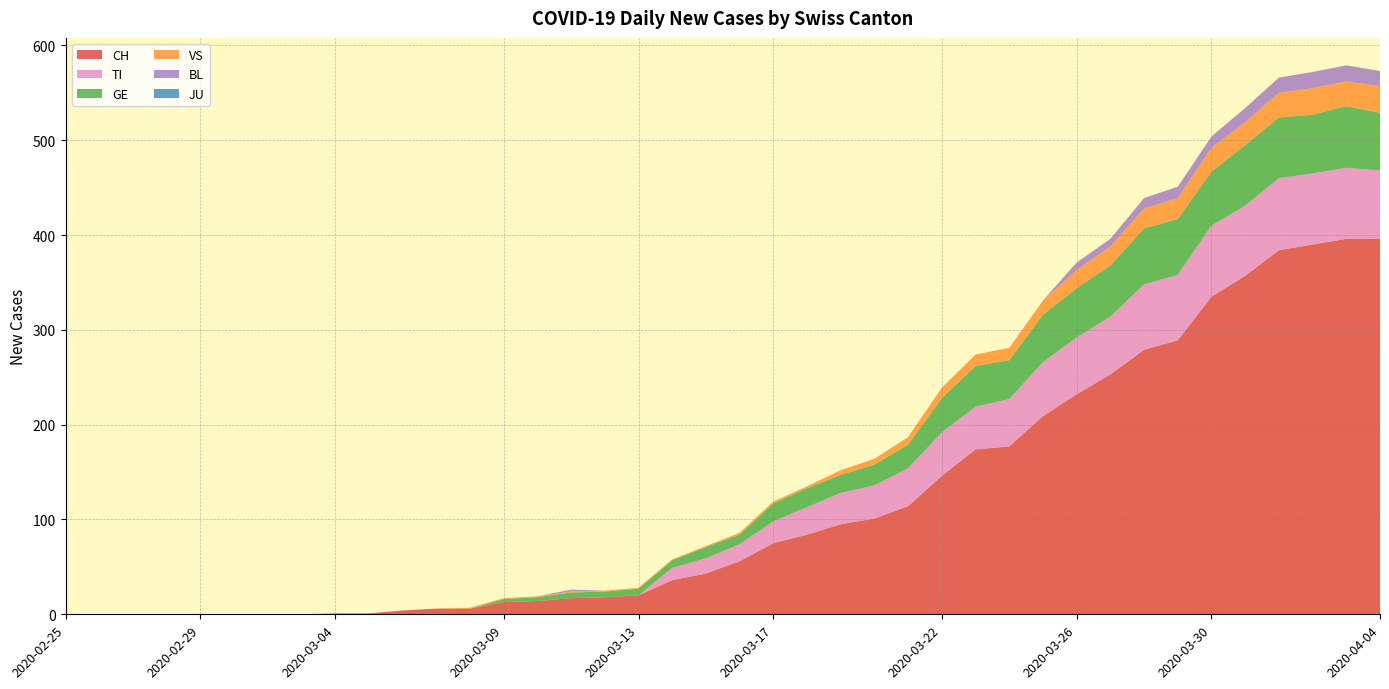

Reading left to right, what are all the values shown in this chart?

CH: 2020-02-25=0	2020-02-26=0	2020-02-27=0	2020-02-28=0	2020-02-29=0	2020-03-01=0	2020-03-02=0	2020-03-03=0	2020-03-04=1	2020-03-05=1	2020-03-06=4	2020-03-07=6	2020-03-08=6	2020-03-09=13	2020-03-10=14	2020-03-11=17	2020-03-12=18	2020-03-13=20	2020-03-14=36	2020-03-15=43	2020-03-16=56	2020-03-17=75	2020-03-18=84	2020-03-19=95	2020-03-20=101	2020-03-21=114	2020-03-22=146	2020-03-23=174	2020-03-24=177	2020-03-25=209	2020-03-26=232	2020-03-27=253	2020-03-28=279	2020-03-29=289	2020-03-30=335	2020-03-31=357	2020-04-01=384	2020-04-02=390	2020-04-03=396	2020-04-04=396
TI: 2020-02-25=0	2020-02-26=0	2020-02-27=0	2020-02-28=0	2020-02-29=0	2020-03-01=0	2020-03-02=0	2020-03-03=0	2020-03-04=0	2020-03-05=0	2020-03-06=0	2020-03-07=0	2020-03-08=0	2020-03-09=0	2020-03-10=0	2020-03-11=0	2020-03-12=0	2020-03-13=0	2020-03-14=13	2020-03-15=16	2020-03-16=18	2020-03-17=23	2020-03-18=29	2020-03-19=33	2020-03-20=35	2020-03-21=40	2020-03-22=46	2020-03-23=45	2020-03-24=50	2020-03-25=57	2020-03-26=60	2020-03-27=61	2020-03-28=69	2020-03-29=69	2020-03-30=75	2020-03-31=74	2020-04-01=76	2020-04-02=75	2020-04-03=75	2020-04-04=72
GE: 2020-02-25=0	2020-02-26=0	2020-02-27=0	2020-02-28=0	2020-02-29=0	2020-03-01=0	2020-03-02=0	2020-03-03=0	2020-03-04=0	2020-03-05=0	2020-03-06=0	2020-03-07=0	2020-03-08=0	2020-03-09=3	2020-03-10=4	2020-03-11=6	2020-03-12=6	2020-03-13=7	2020-03-14=8	2020-03-15=12	2020-03-16=10	2020-03-17=19	2020-03-18=20	2020-03-19=19	2020-03-20=22	2020-03-21=25	2020-03-22=36	2020-03-23=43	2020-03-24=41	2020-03-25=50	2020-03-26=52	2020-03-27=54	2020-03-28=59	2020-03-29=59	2020-03-30=57	2020-03-31=64	2020-04-01=64	2020-04-02=62	2020-04-03=65	2020-04-04=61
VS: 2020-02-25=0	2020-02-26=0	2020-02-27=0	2020-02-28=0	2020-02-29=0	2020-03-01=0	2020-03-02=0	2020-03-03=0	2020-03-04=0	2020-03-05=0	2020-03-06=0	2020-03-07=0	2020-03-08=1	2020-03-09=1	2020-03-10=1	2020-03-11=1	2020-03-12=1	2020-03-13=1	2020-03-14=1	2020-03-15=1	2020-03-16=2	2020-03-17=2	2020-03-18=2	2020-03-19=5	2020-03-20=6	2020-03-21=8	2020-03-22=11	2020-03-23=12	2020-03-24=13	2020-03-25=15	2020-03-26=19	2020-03-27=20	2020-03-28=21	2020-03-29=22	2020-03-30=25	2020-03-31=24	2020-04-01=26	2020-04-02=28	2020-04-03=26	2020-04-04=28
BL: 2020-02-25=0	2020-02-26=0	2020-02-27=0	2020-02-28=0	2020-02-29=0	2020-03-01=0	2020-03-02=0	2020-03-03=0	2020-03-04=0	2020-03-05=0	2020-03-06=0	2020-03-07=0	2020-03-08=0	2020-03-09=0	2020-03-10=0	2020-03-11=2	2020-03-12=0	2020-03-13=0	2020-03-14=0	2020-03-15=0	2020-03-16=0	2020-03-17=0	2020-03-18=0	2020-03-19=0	2020-03-20=0	2020-03-21=0	2020-03-22=0	2020-03-23=0	2020-03-24=0	2020-03-25=0	2020-03-26=8	2020-03-27=8	2020-03-28=11	2020-03-29=12	2020-03-30=12	2020-03-31=15	2020-04-01=16	2020-04-02=17	2020-04-03=17	2020-04-04=16
JU: 2020-02-25=0	2020-02-26=0	2020-02-27=0	2020-02-28=0	2020-02-29=0	2020-03-01=0	2020-03-02=0	2020-03-03=0	2020-03-04=0	2020-03-05=0	2020-03-06=0	2020-03-07=0	2020-03-08=0	2020-03-09=0	2020-03-10=0	2020-03-11=0	2020-03-12=0	2020-03-13=0	2020-03-14=0	2020-03-15=0	2020-03-16=0	2020-03-17=0	2020-03-18=0	2020-03-19=0	2020-03-20=0	2020-03-21=0	2020-03-22=0	2020-03-23=0	2020-03-24=0	2020-03-25=0	2020-03-26=0	2020-03-27=0	2020-03-28=0	2020-03-29=0	2020-03-30=0	2020-03-31=0	2020-04-01=0	2020-04-02=0	2020-04-03=0	2020-04-04=0